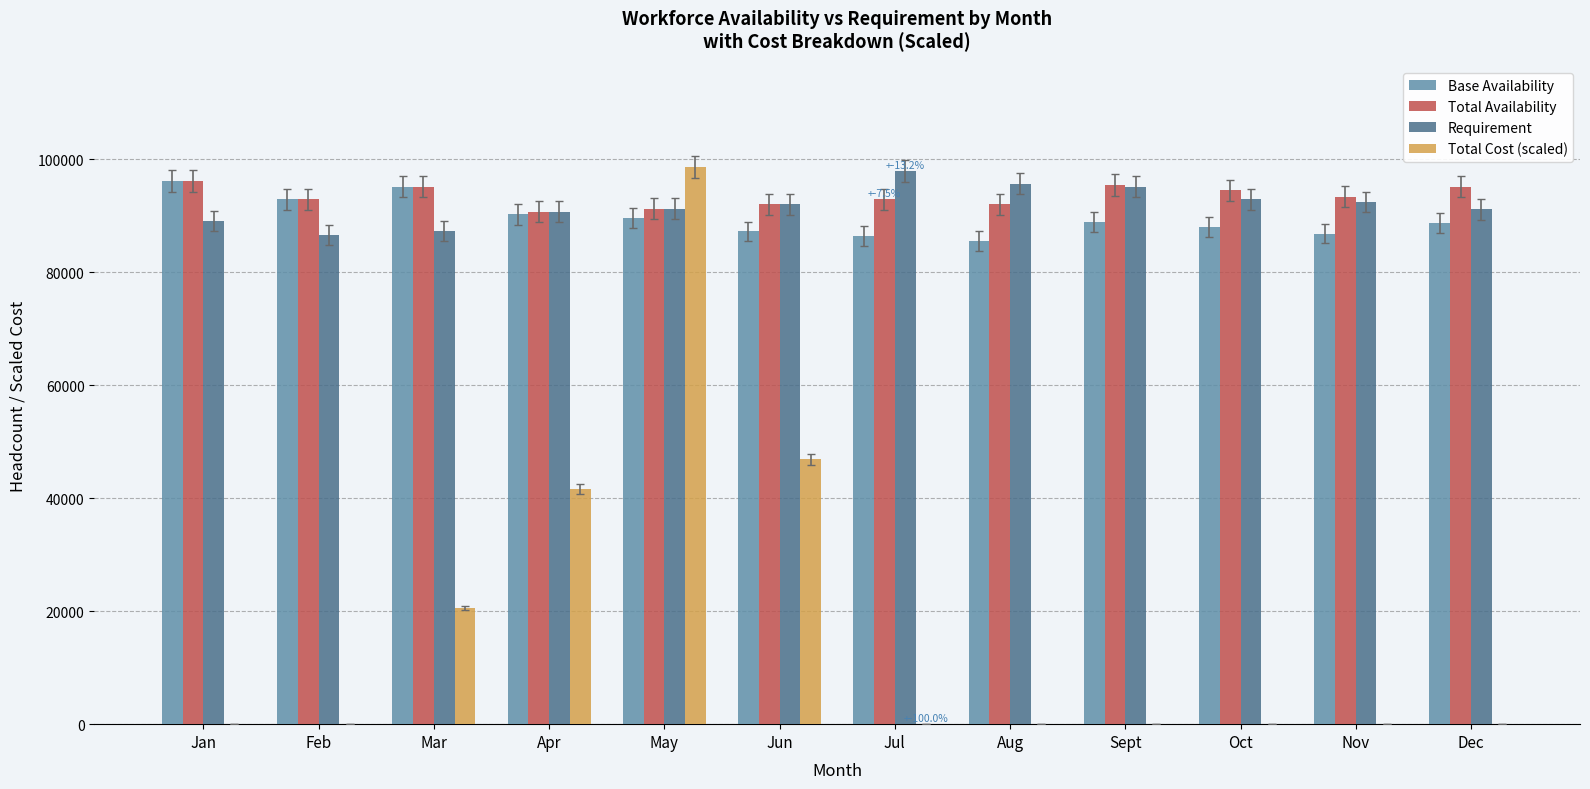

What is the total value across all series at Aug?

273264.3